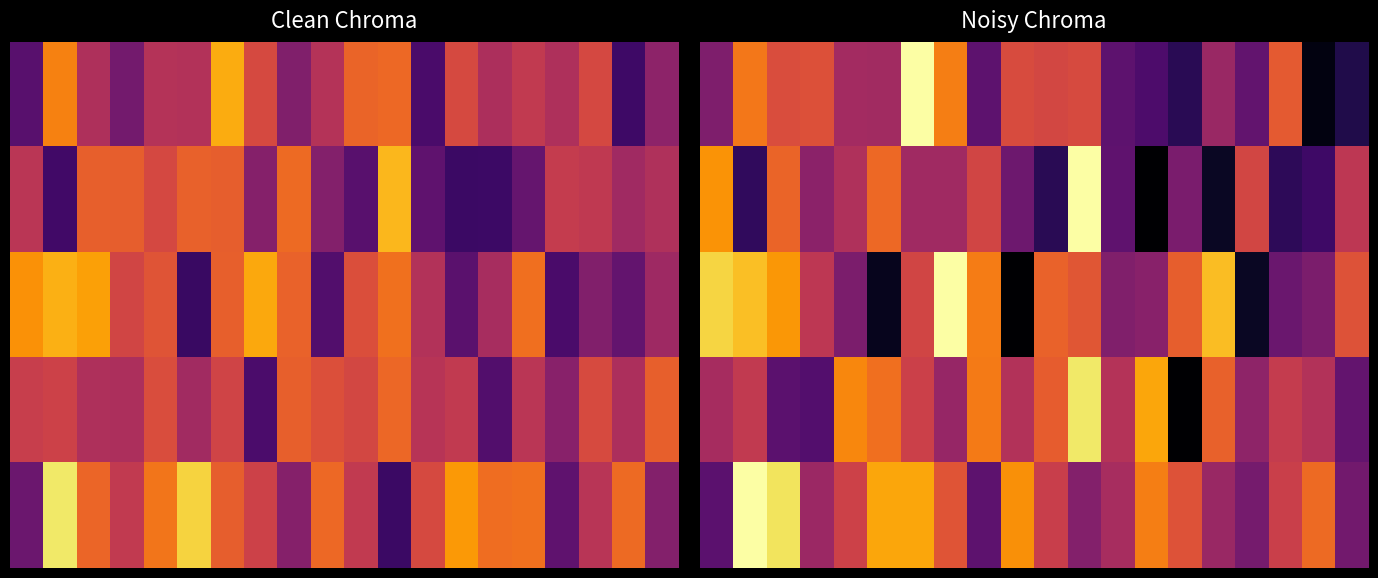

Between 15 and 11, which is larger?

11